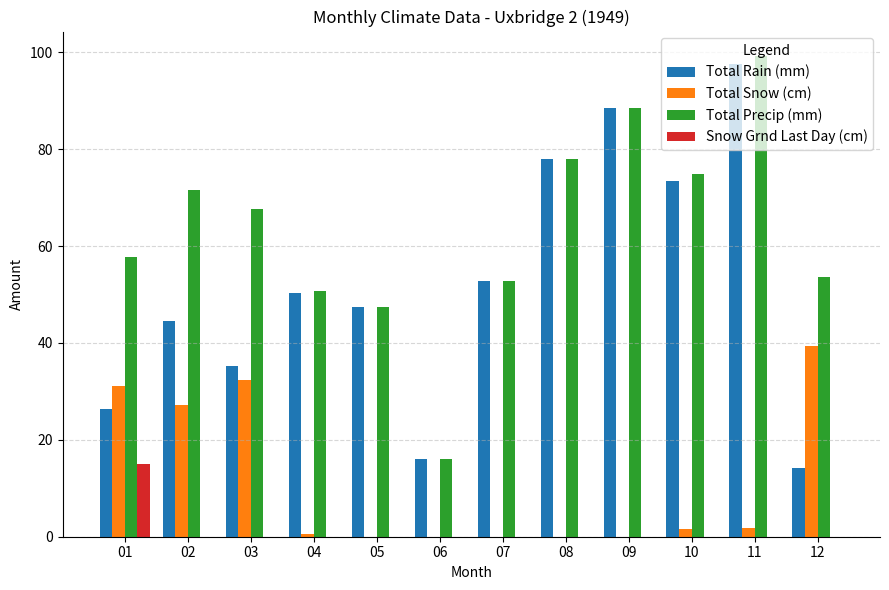

The value of Snow Grnd Last Day (cm) at 12 is 7.4. True or false?

False